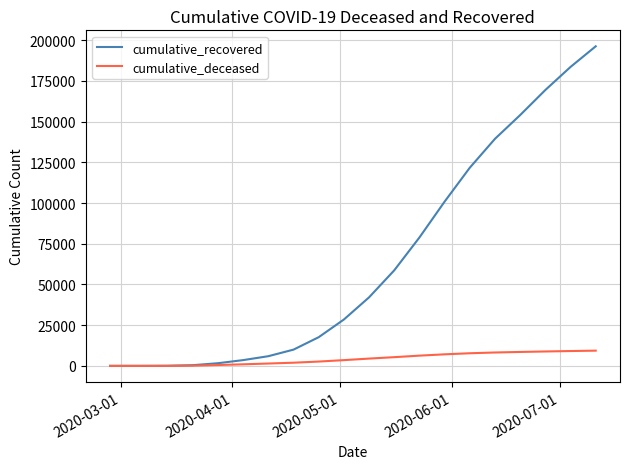

List the series in order of their peak value, lowest first.

cumulative_deceased, cumulative_recovered